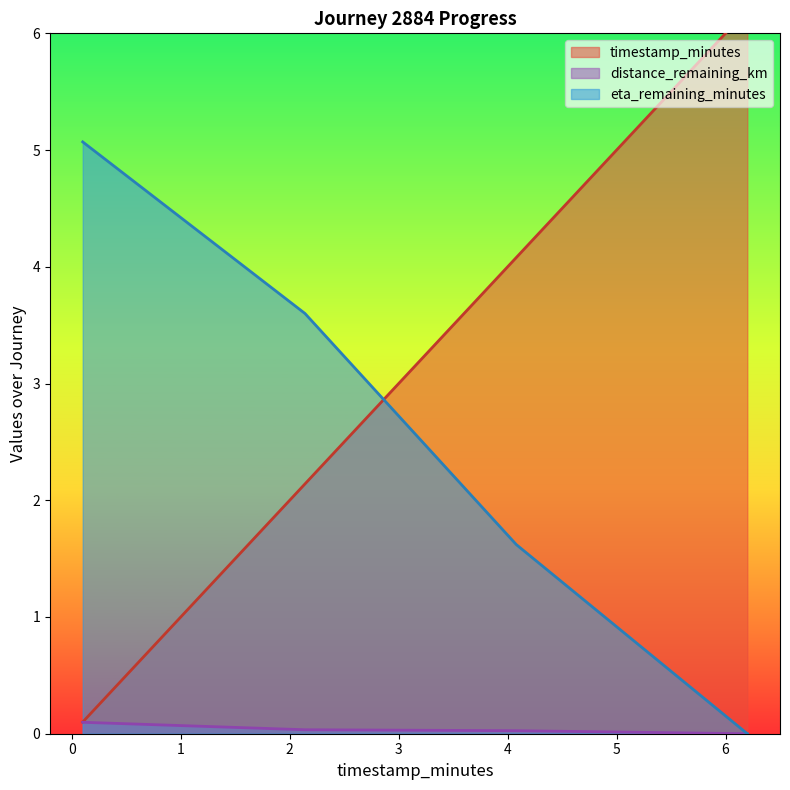

What is the maximum value for distance_remaining_km?

0.1